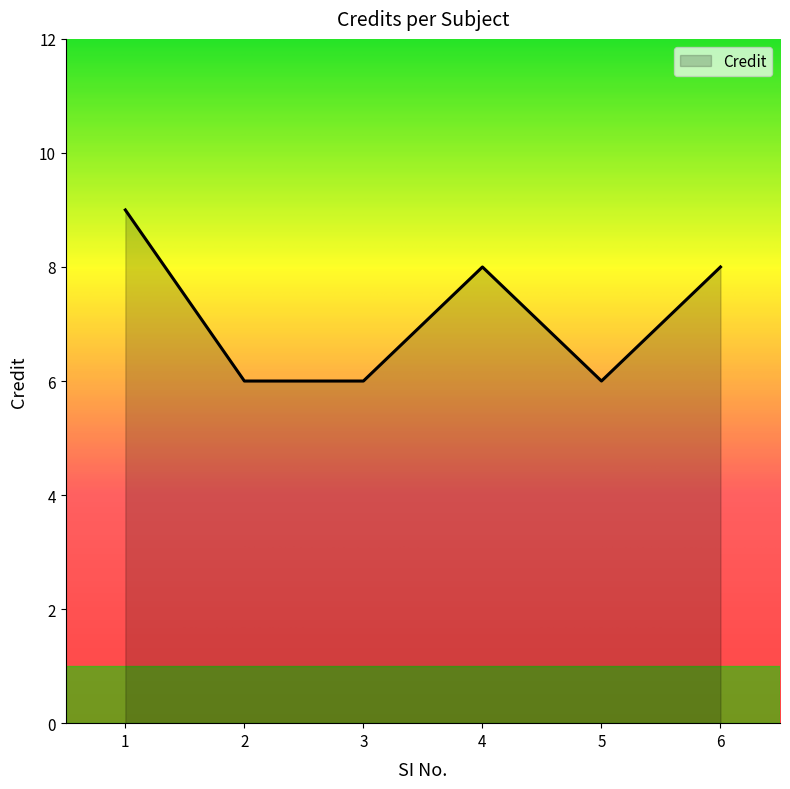

Reading left to right, extract all data points from this chart.

1=9	2=6	3=6	4=8	5=6	6=8